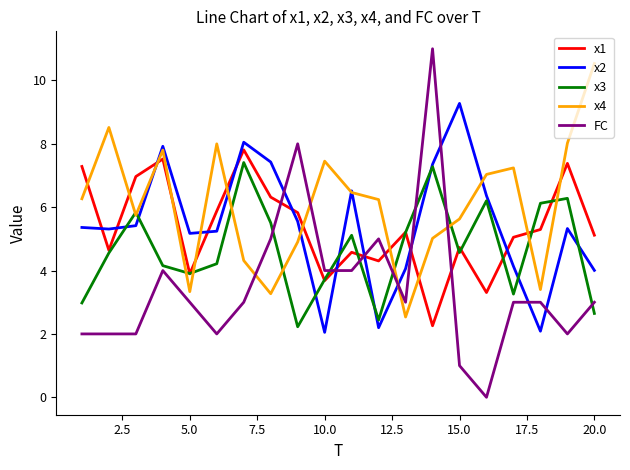

How many times do x2 and x3 cross each other?

8